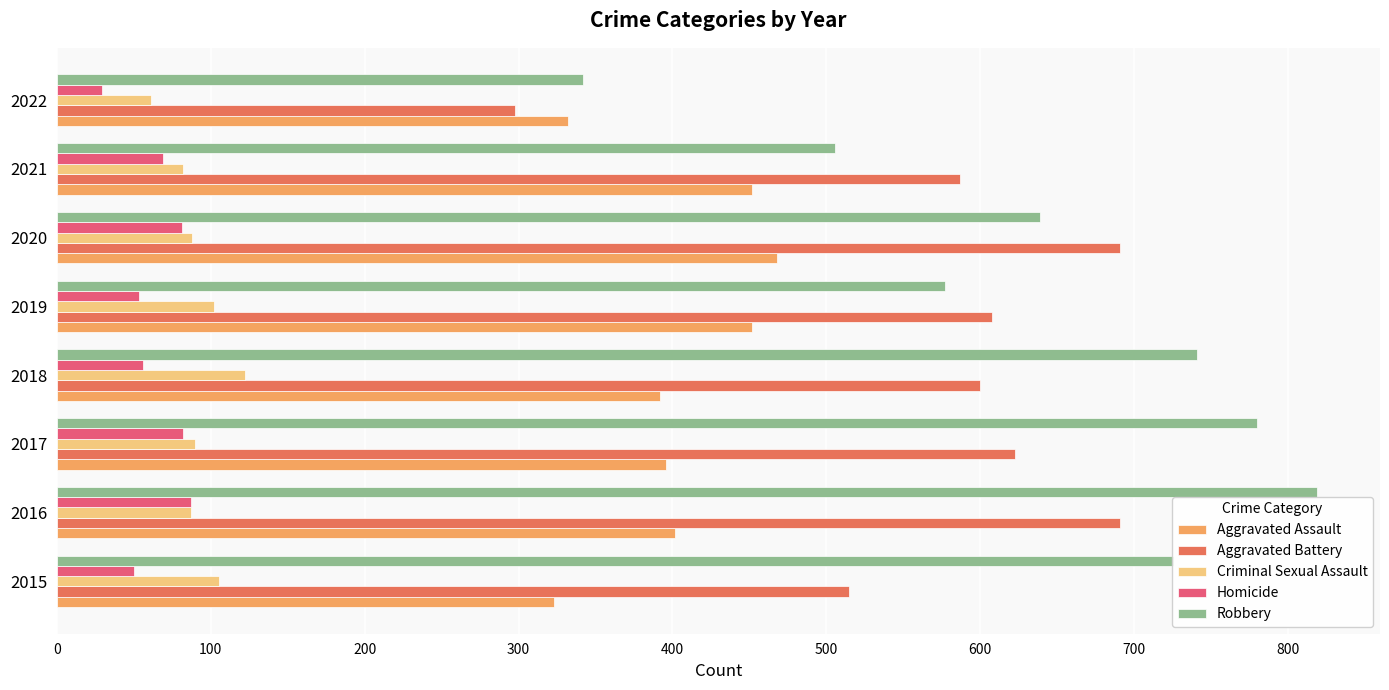

The Robbery series shows 506 at 2021. True or false?

True